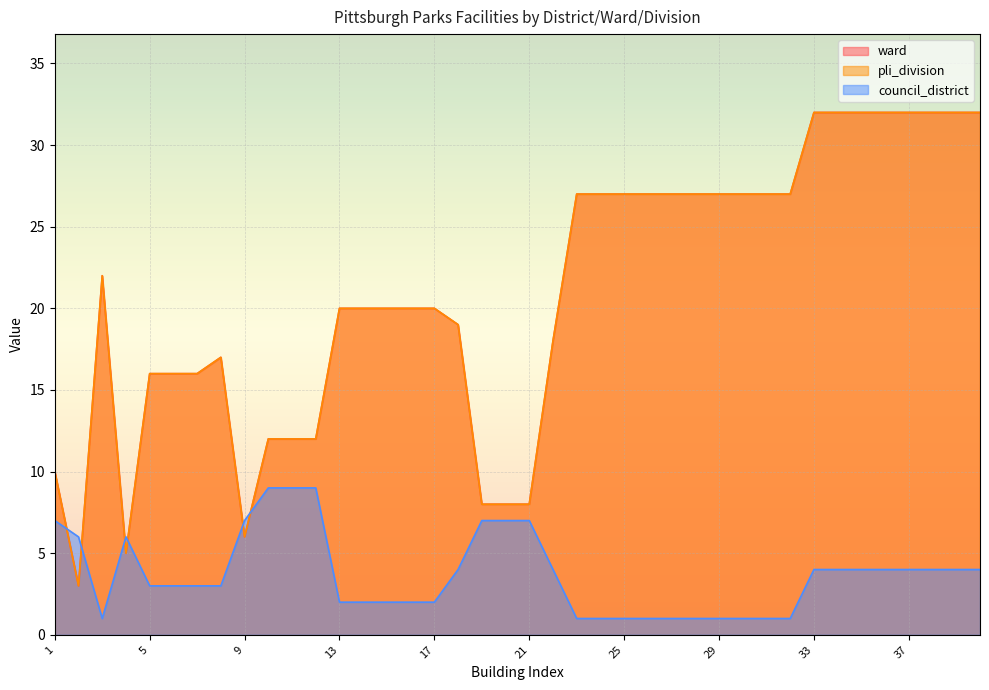

At which label does pli_division reach its minimum?

2